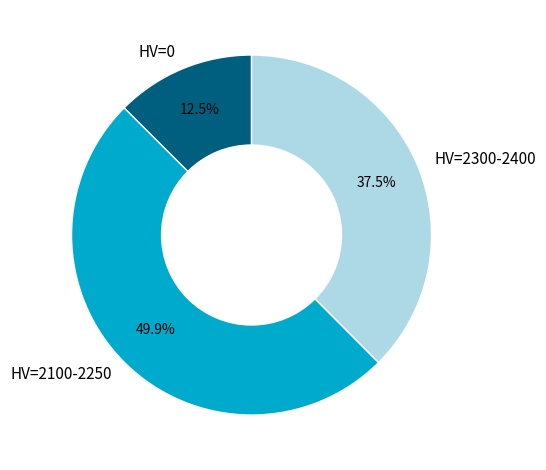

Is HV=0 the majority of the pie?

No